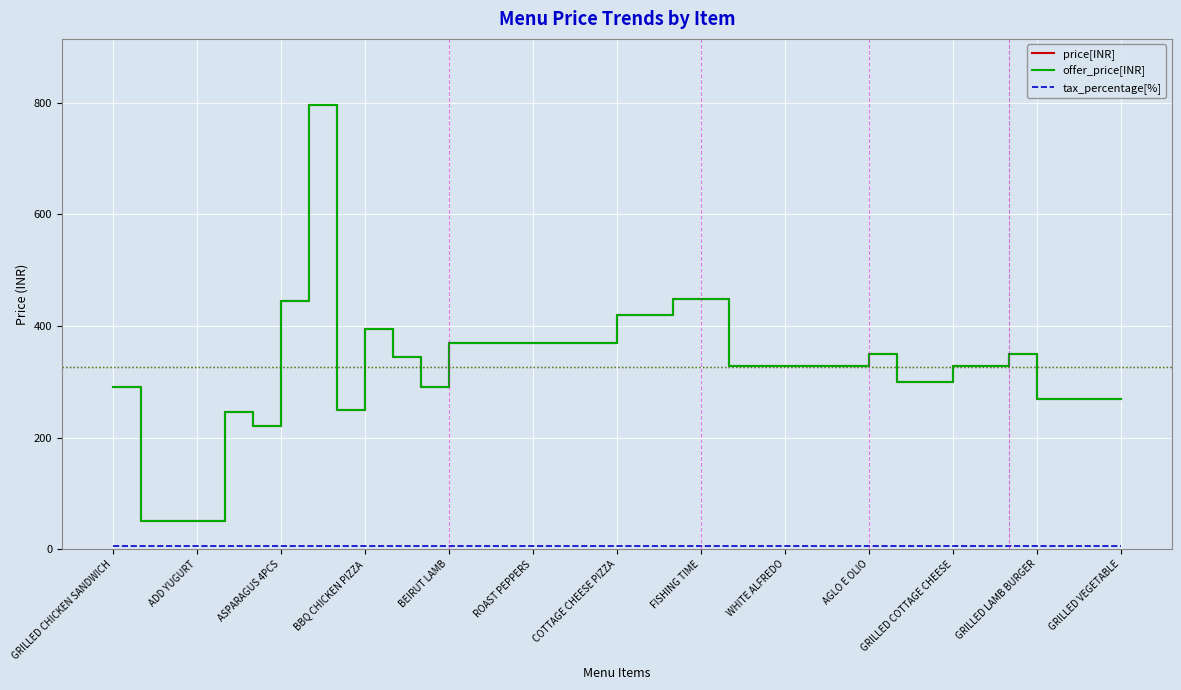

At which label does price[INR] reach its peak?

FISHING TIME